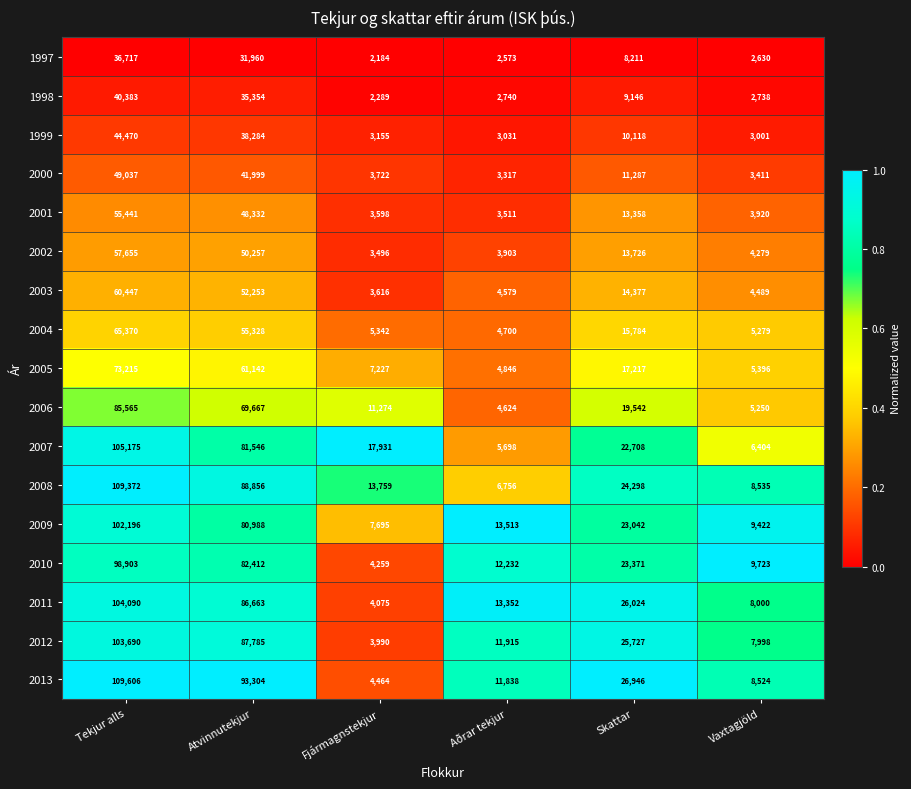

At how many categories does at least one series exceed 4350?

6